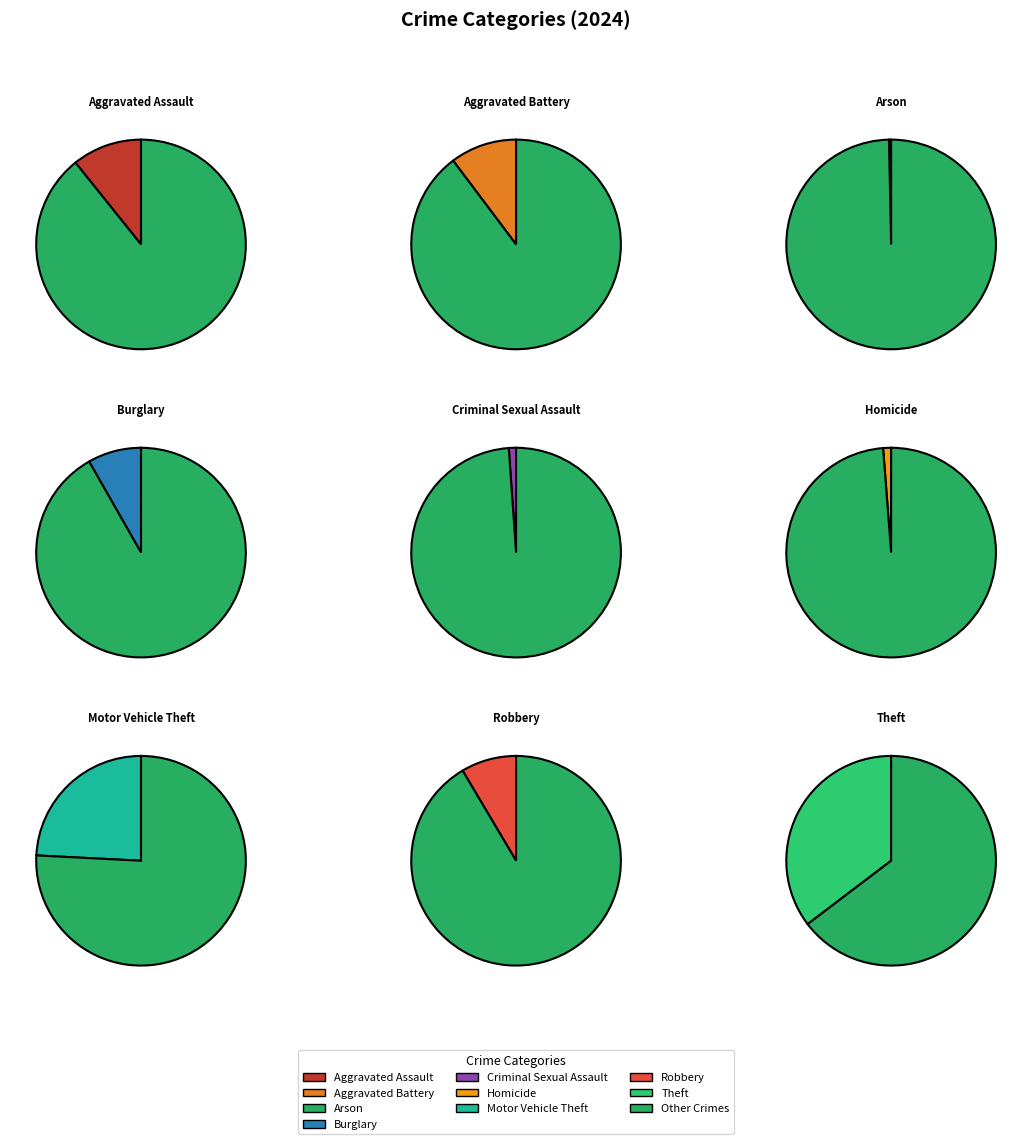

How many slices are in this pie chart?

9